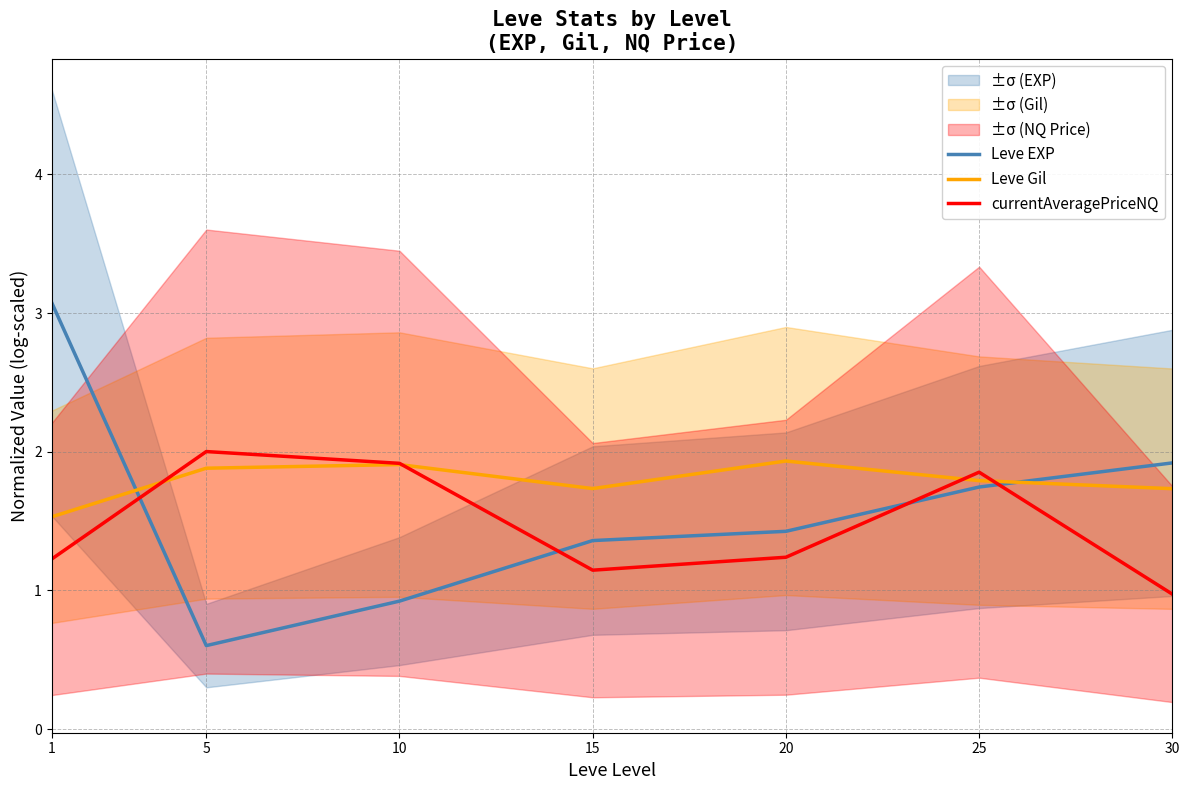

In Leve Gil, how many points are lower than both neighbors (excluding endpoints)?

1